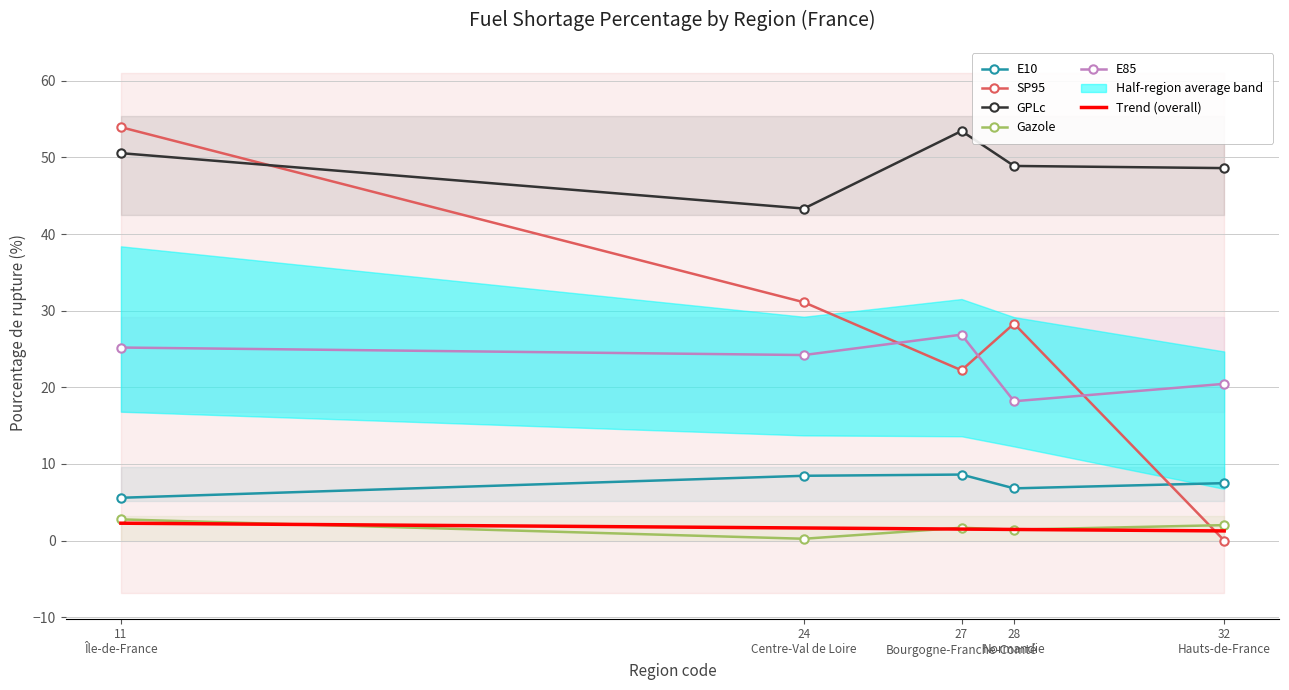

What is the label of the 5th point from the left?

32
Hauts-de-France